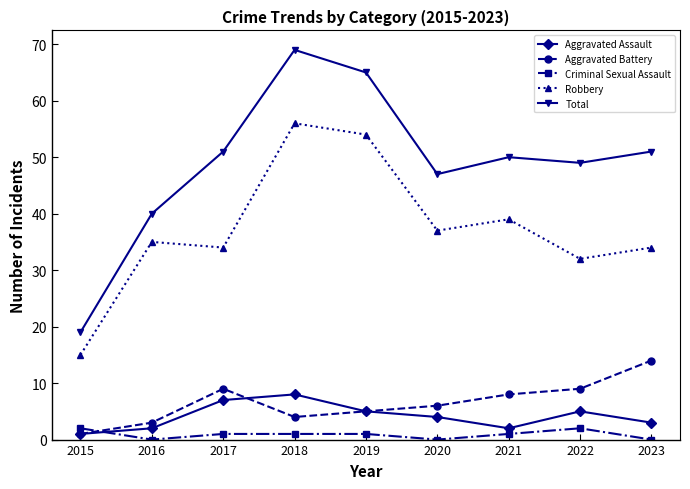

At how many categories does at least one series exceed 60?

2